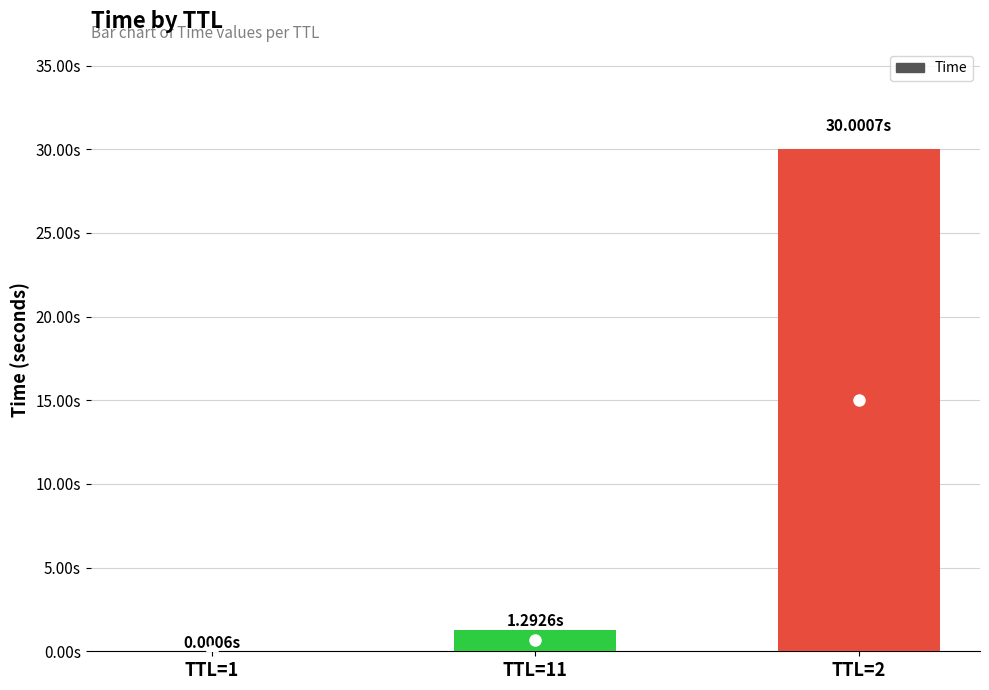

What is the label of the 1st bar from the right?

TTL=2